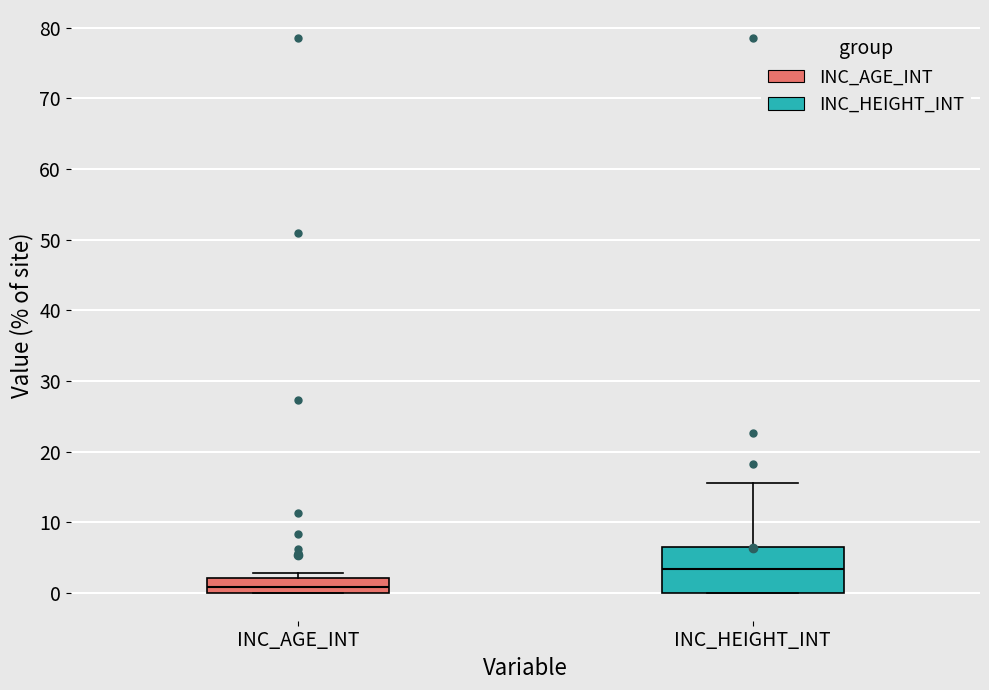

Which box's median line is the highest?

INC_HEIGHT_INT